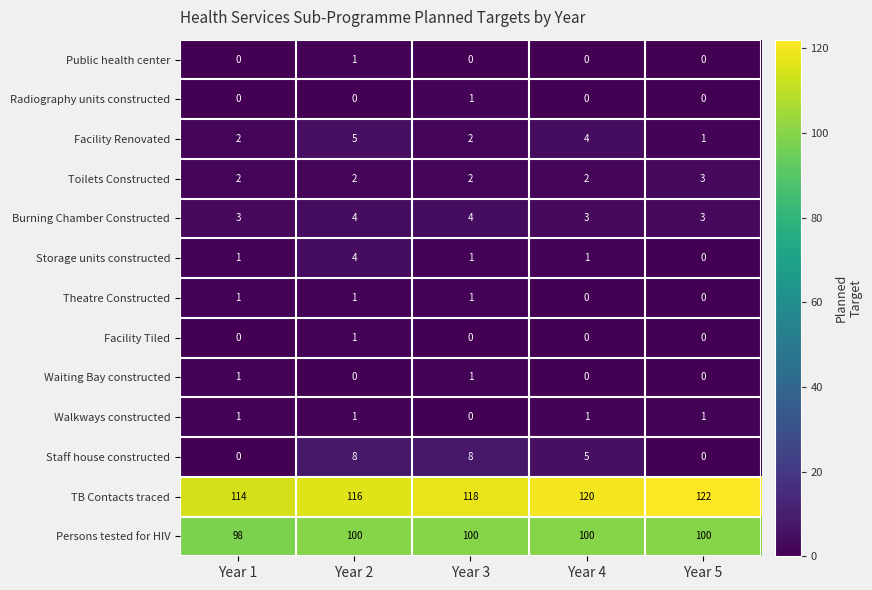

Which label corresponds to the largest value in the chart?

Year 5